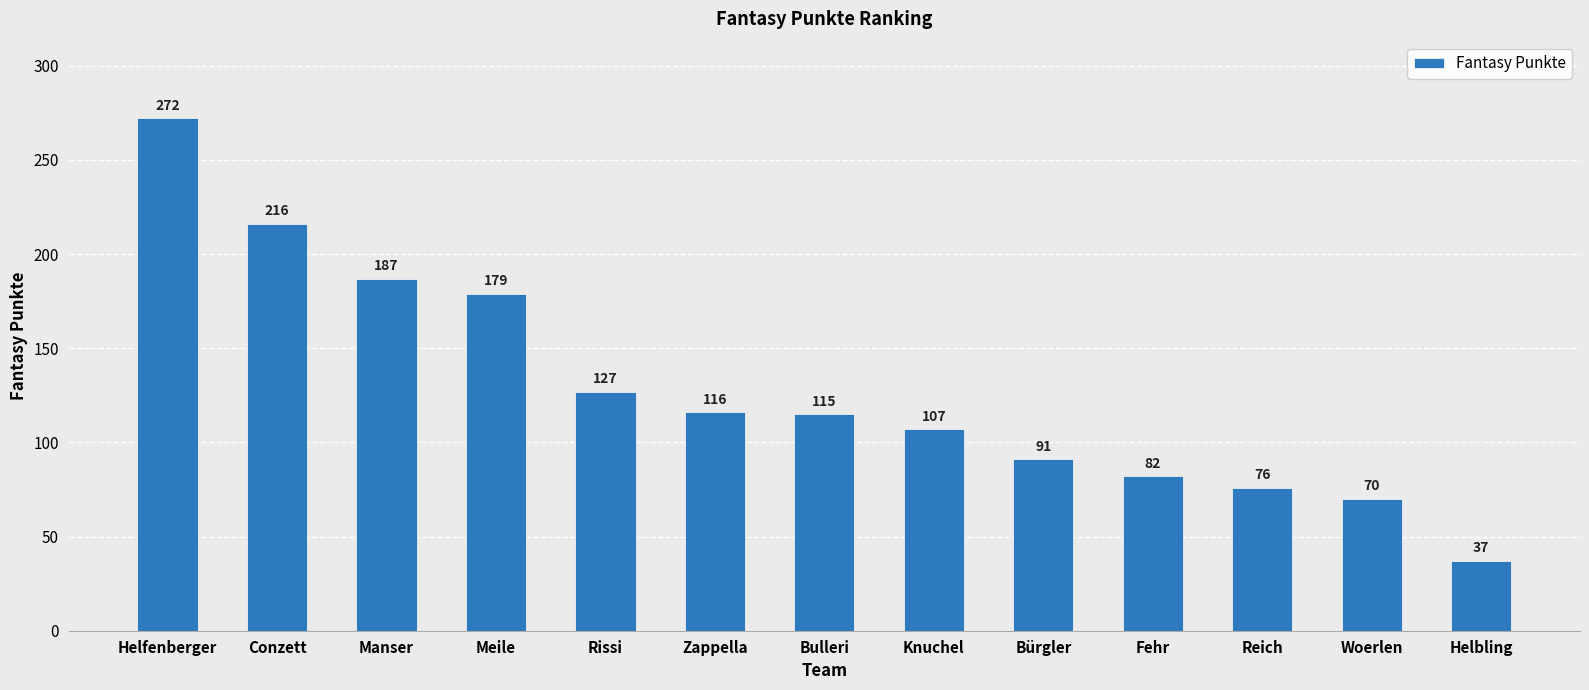

List the labels in order of value, smallest first.

Helbling, Woerlen, Reich, Fehr, Bürgler, Knuchel, Bulleri, Zappella, Rissi, Meile, Manser, Conzett, Helfenberger